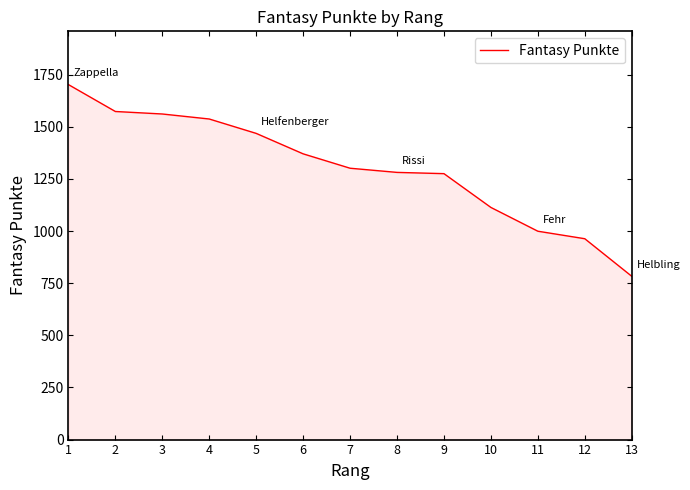

What is the difference between the second highest and second lowest values?

610